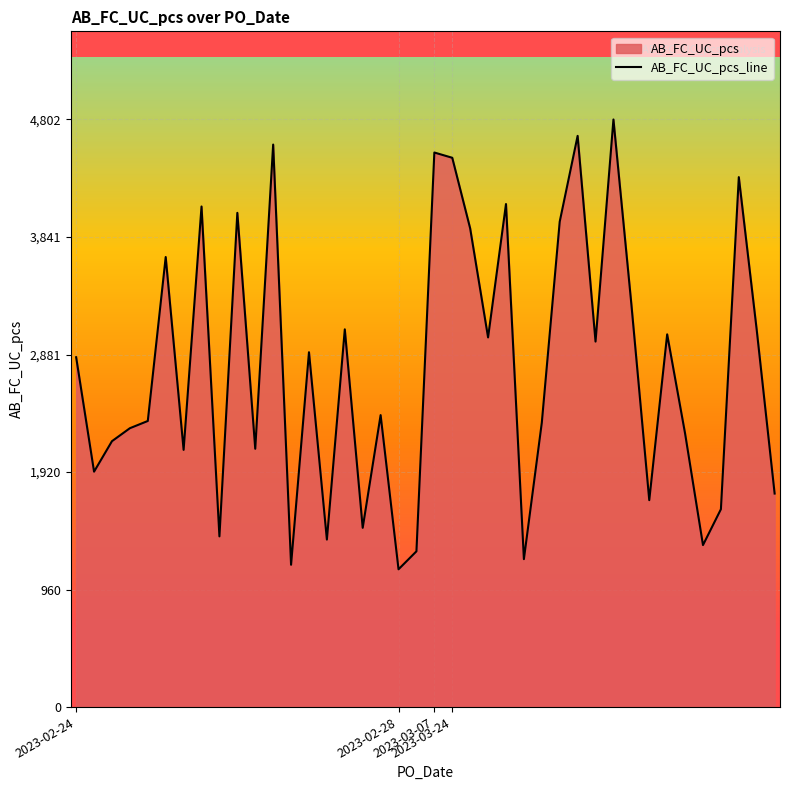

Rank the categories by value from highest to lowest.

30, 28, 11, 20, 21, 37, 24, 7, 9, 27, 22, 5, 31, 15, 38, 33, 23, 29, 13, 2023-02-24, 17, 4, 26, 2023-03-24, 34, 2023-03-07, 10, 6, 2023-02-28, 39, 32, 36, 16, 8, 14, 35, 19, 25, 12, 18